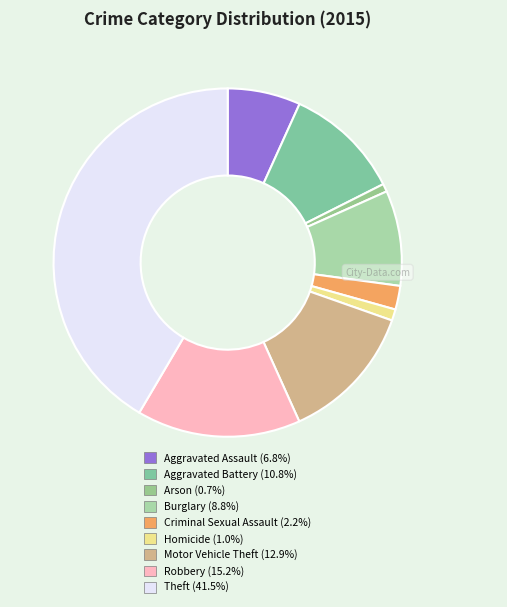

Does any single category account for the majority?

No